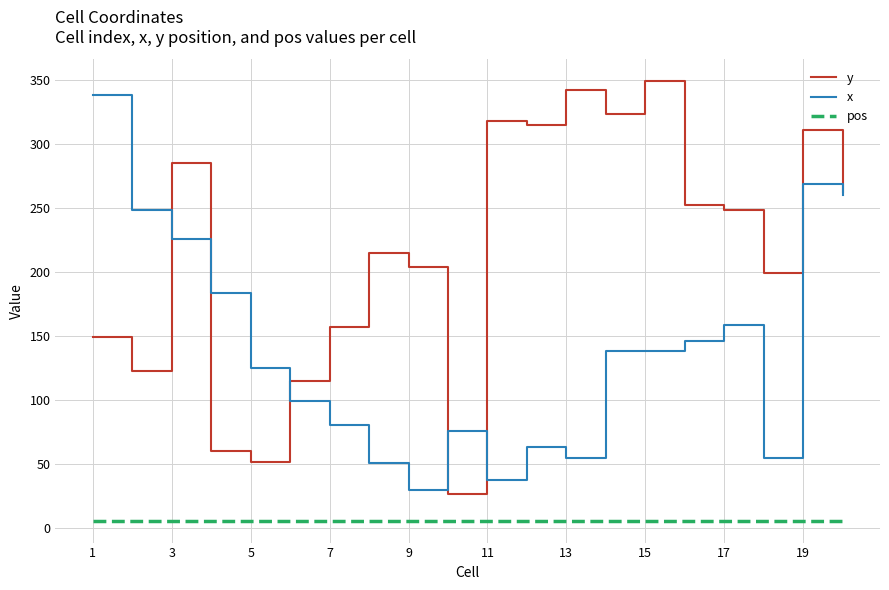

True or false: pos and y intersect in this chart.

False